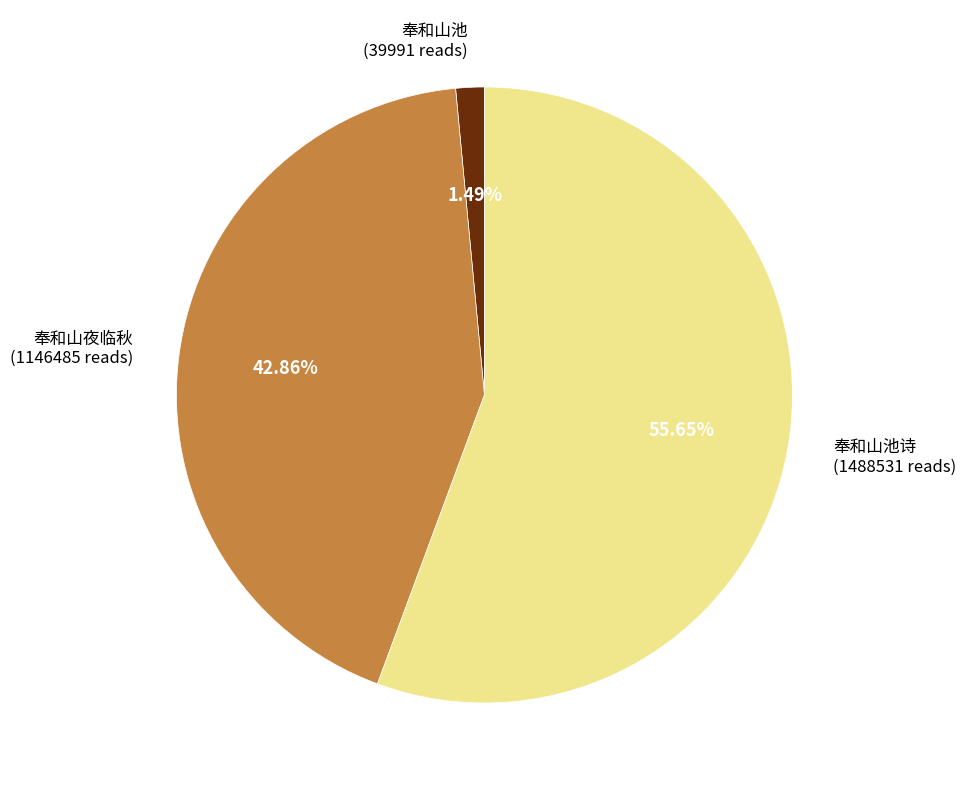

Rank the categories by value from lowest to highest.

奉和山池 (39991 reads), 奉和山夜临秋 (1146485 reads), 奉和山池诗 (1488531 reads)